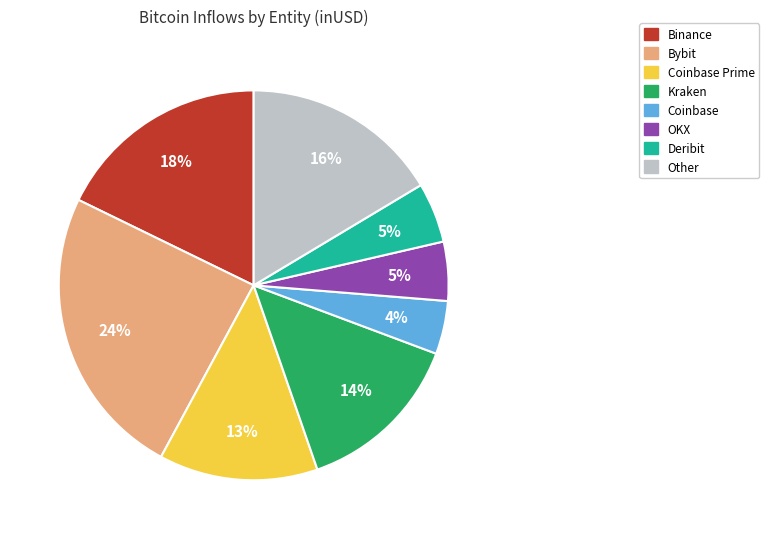

To the nearest percent, what is the difference between the largest and smallest slice percentages?

20%